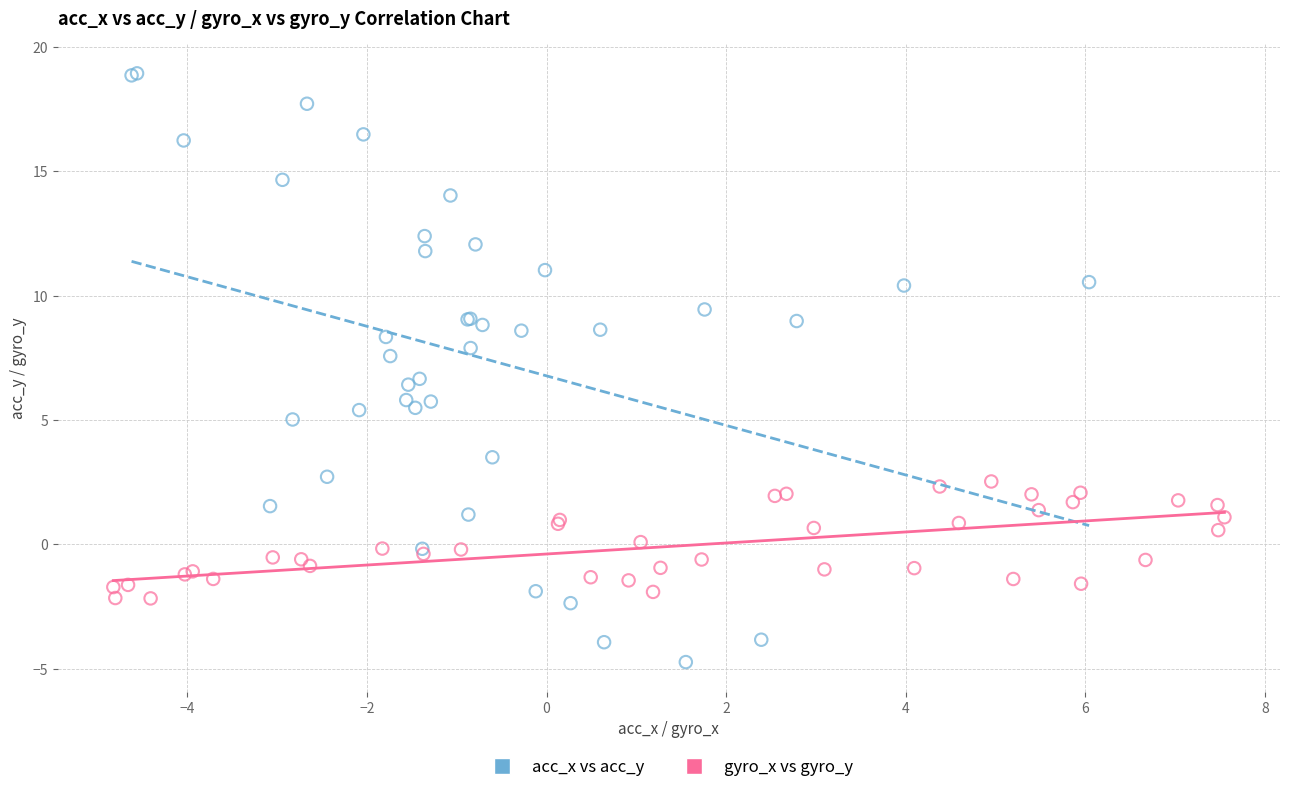

Which series reaches the minimum Y coordinate?

acc_x vs acc_y